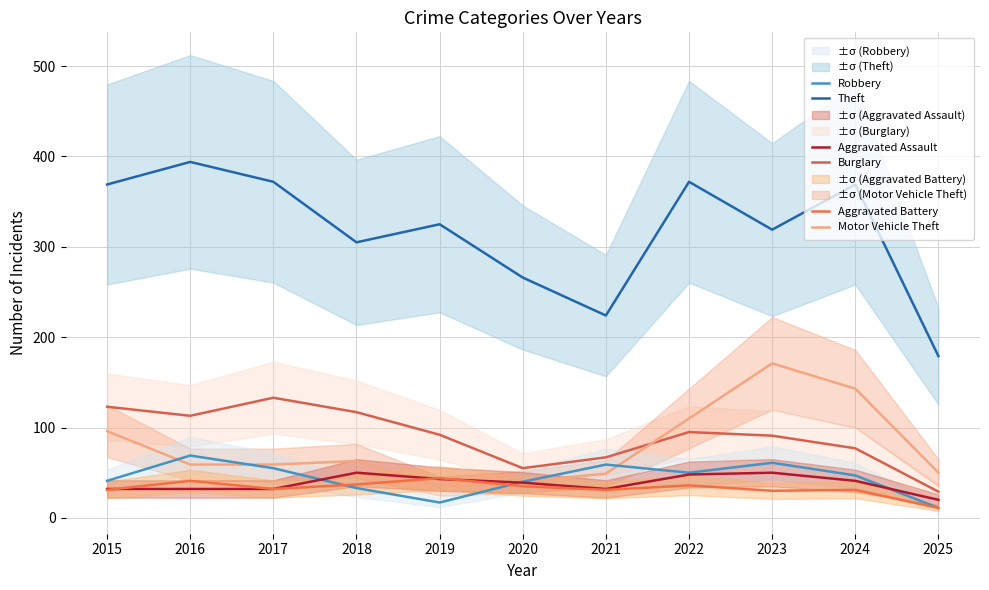

Reading left to right, list all the values displayed in this chart.

Theft: 2015=369	2016=394	2017=372	2018=305	2019=325	2020=266	2021=224	2022=372	2023=319	2024=369	2025=179
Burglary: 2015=123	2016=113	2017=133	2018=117	2019=92	2020=55	2021=67	2022=95	2023=91	2024=77	2025=29
Motor Vehicle Theft: 2015=96	2016=59	2017=59	2018=63	2019=35	2020=40	2021=49	2022=110	2023=171	2024=143	2025=50
Robbery: 2015=41	2016=69	2017=55	2018=33	2019=17	2020=40	2021=59	2022=50	2023=61	2024=47	2025=11
Aggravated Assault: 2015=32	2016=32	2017=32	2018=50	2019=43	2020=39	2021=32	2022=48	2023=50	2024=41	2025=20
Aggravated Battery: 2015=31	2016=41	2017=32	2018=37	2019=44	2020=35	2021=31	2022=36	2023=30	2024=31	2025=11